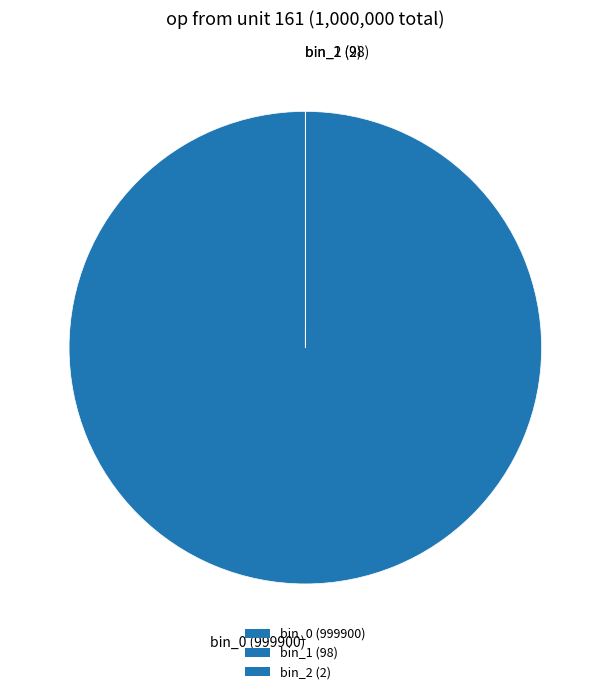

Is there any slice that represents more than half of the pie?

Yes